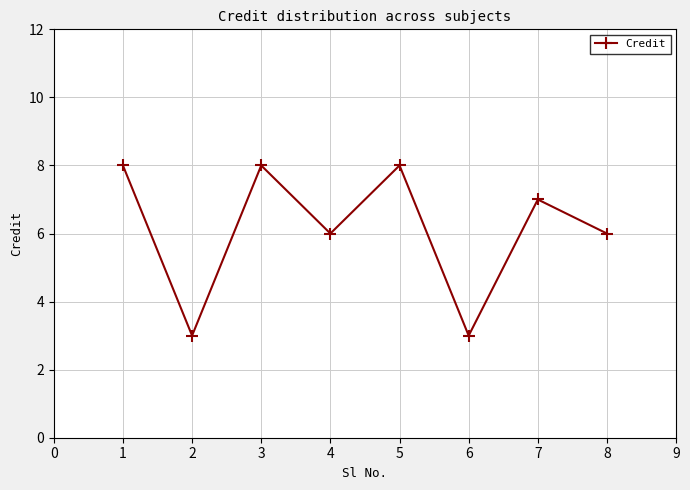

What is the value of the 2nd point from the left?

3